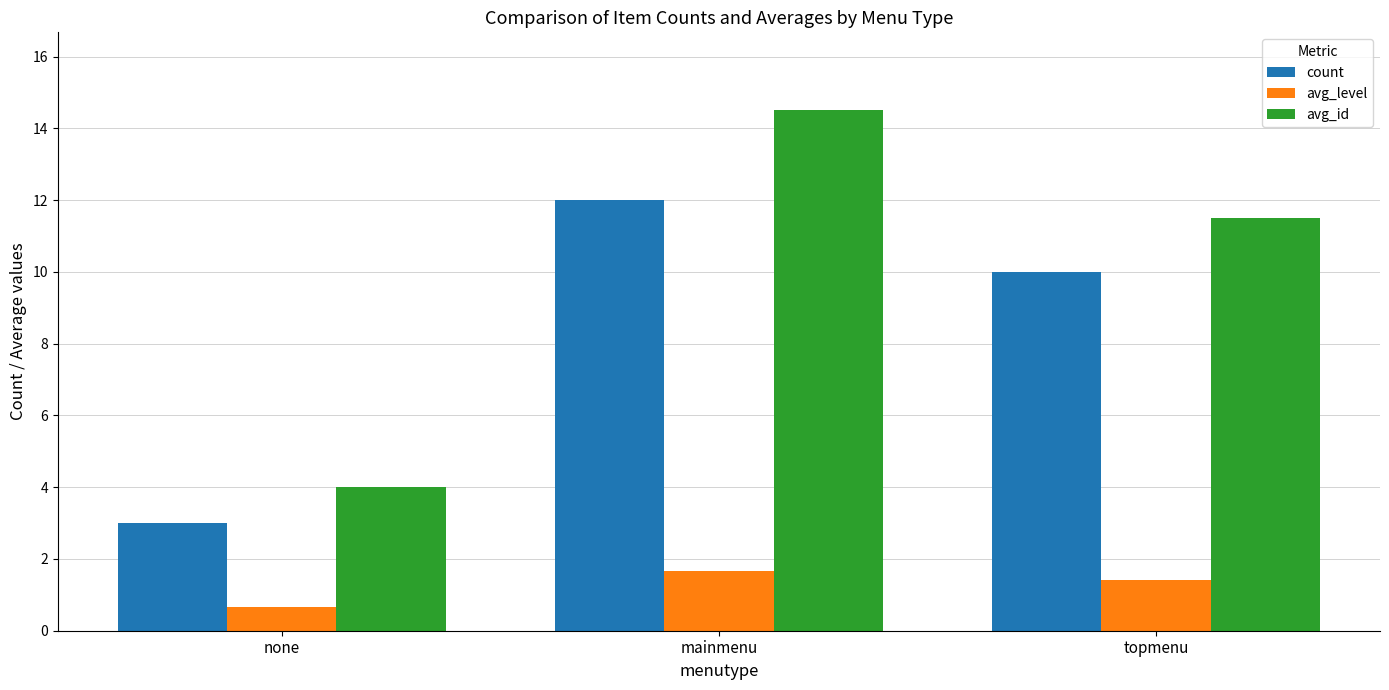

List the labels in order of avg_id value, largest first.

mainmenu, topmenu, none